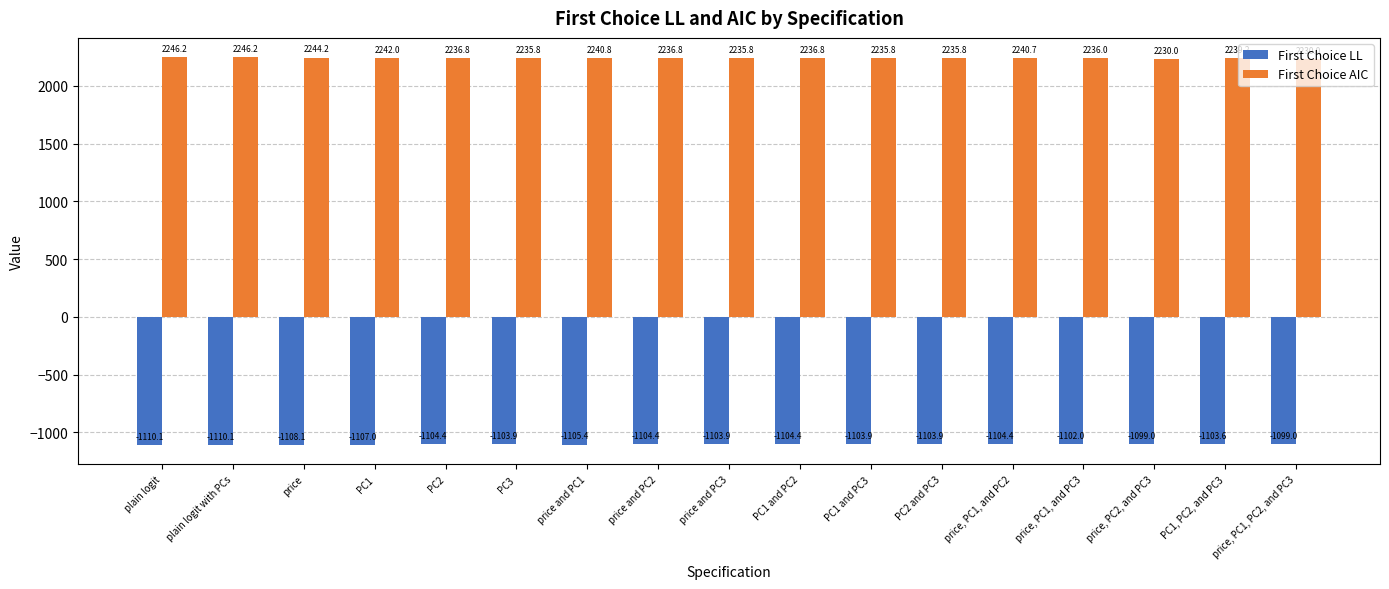

What position from the right is price, PC1, PC2, and PC3?

1